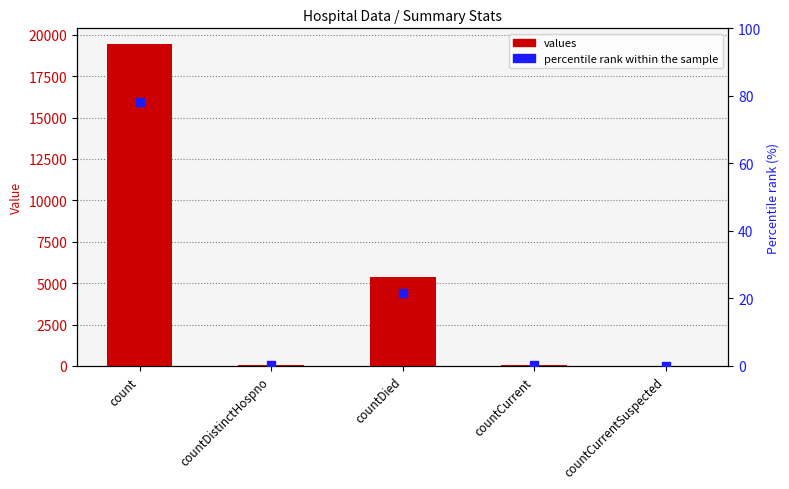

What are all the series names shown in the legend?

values, percentile rank within the sample